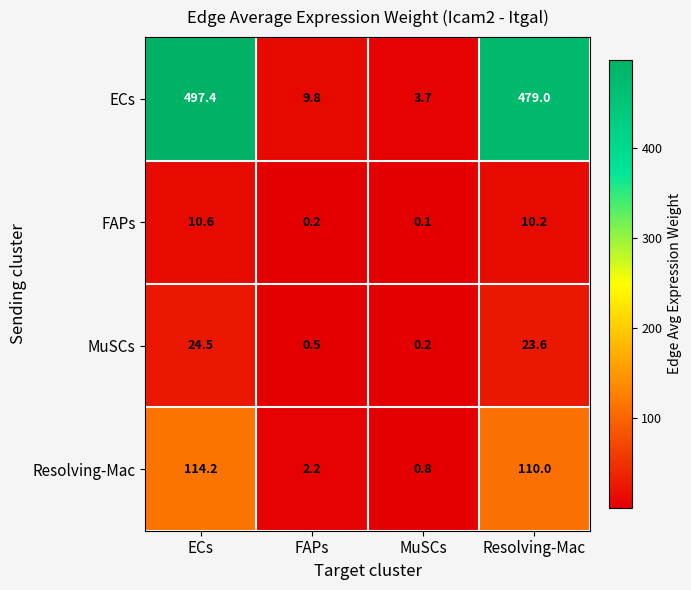

At which category is the sum across all series the highest?

ECs